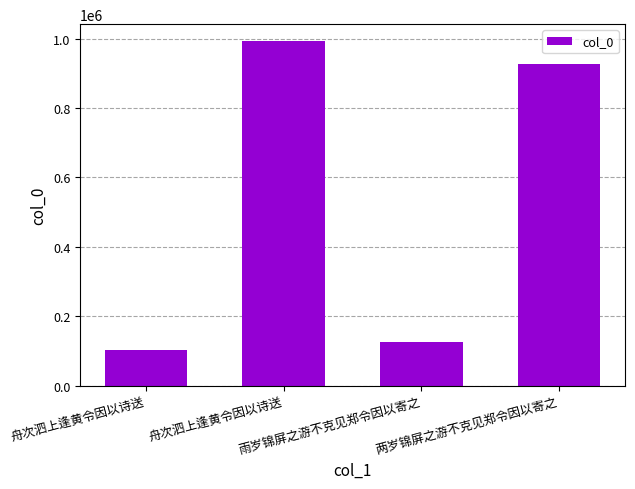

At which category does the chart reach its peak across all series?

舟次泗上逢黄令因以诗送